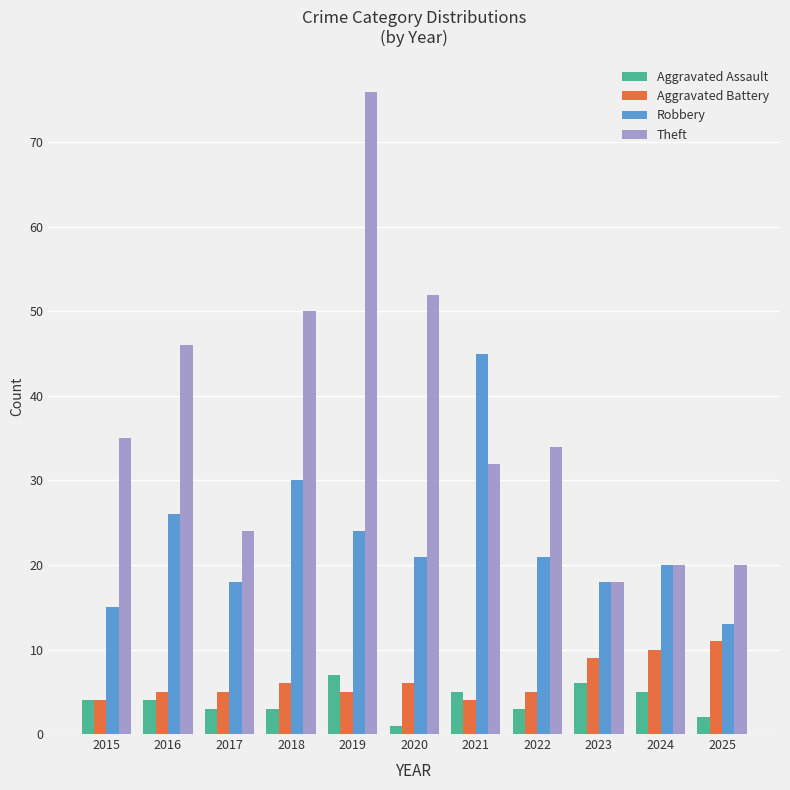

Which series has the largest total across all categories?

Theft